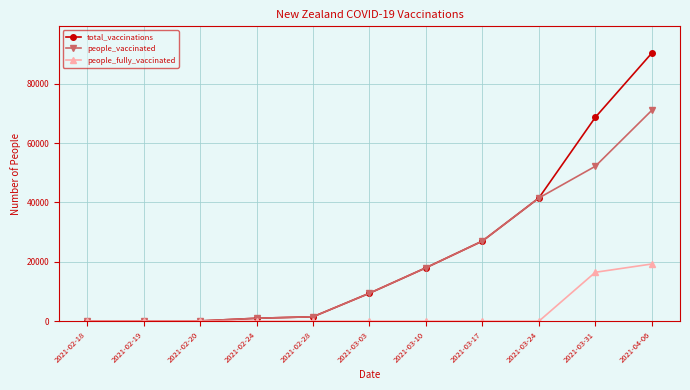

What is the difference between the maximum and minimum values in the people_fully_vaccinated series?

19273